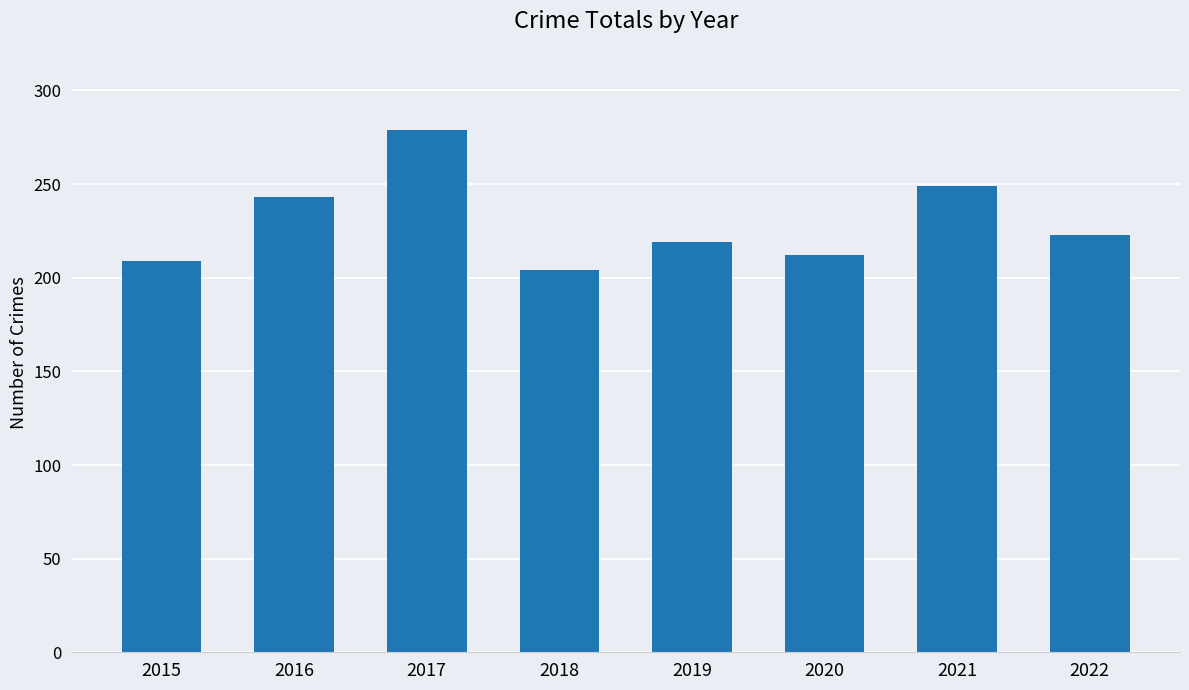

What is the sum of the values at 2019 and 2021?

468